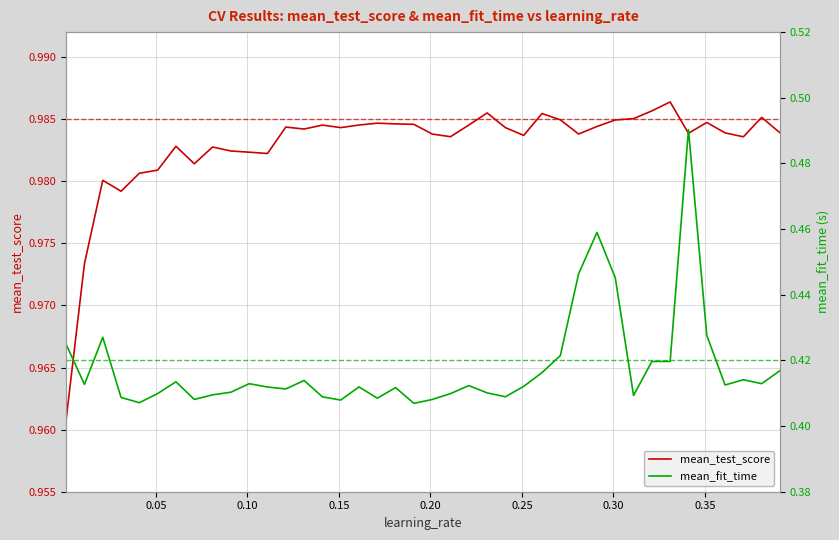

True or false: mean_fit_time has a value of 0.6 at 14.

False